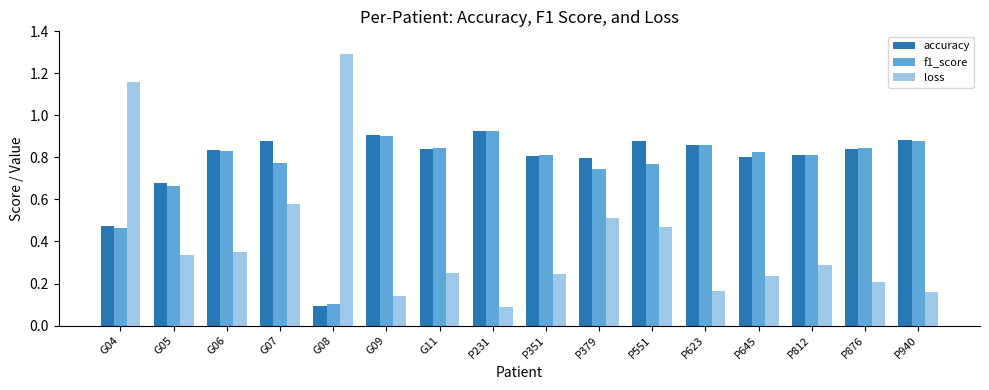

How many bars are there in each group?

3